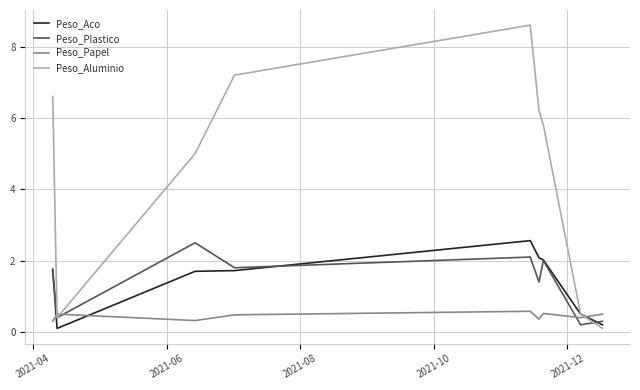

What is the maximum value for Peso_Plastico?

2.5